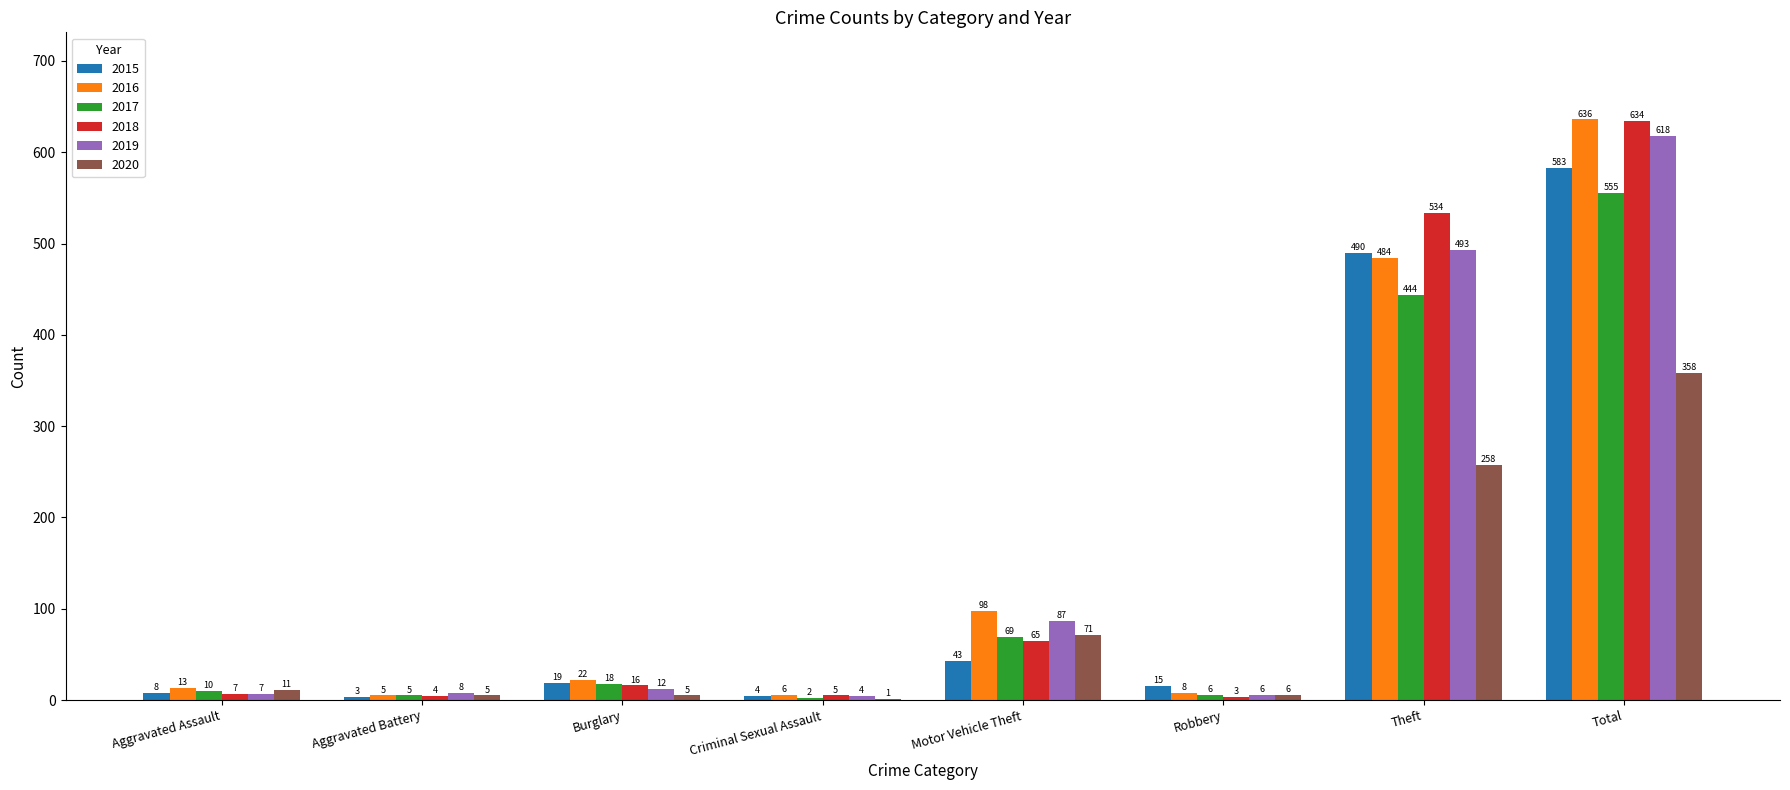

Between Aggravated Battery and Motor Vehicle Theft, which series saw the biggest shift?

2016